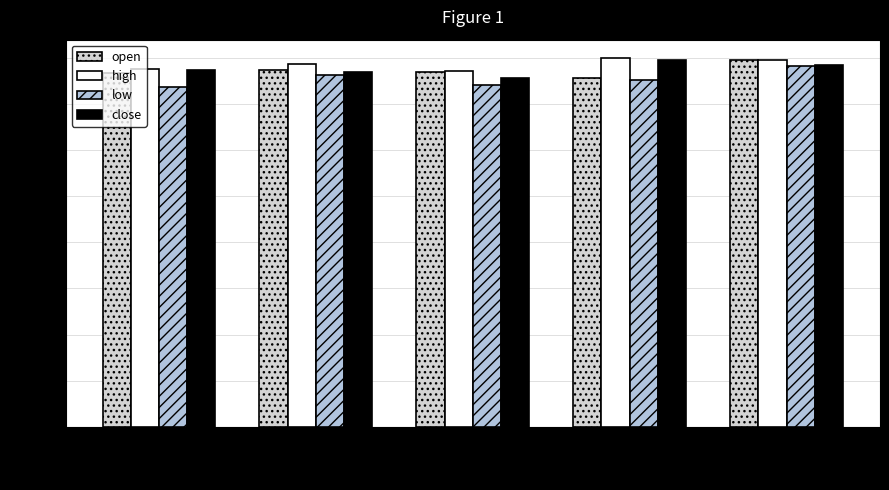

The value of open at 2022-02-15 is 256.3. True or false?

False